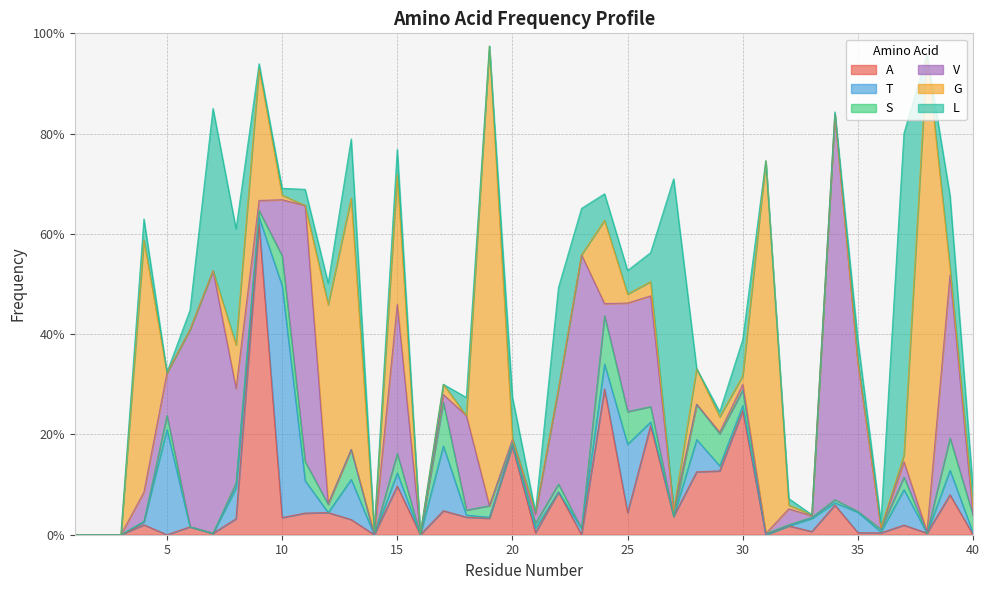

What is the maximum value for V?

0.8